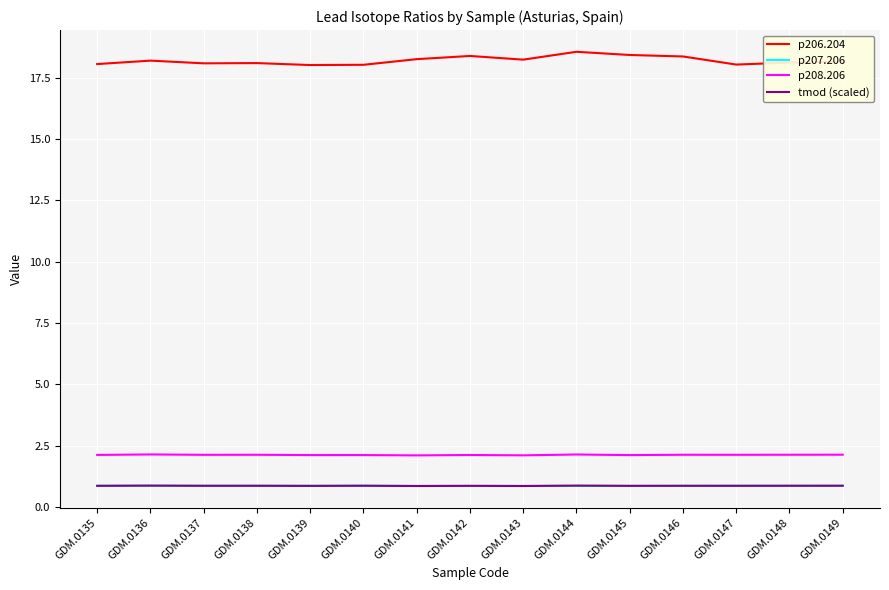

How many lines are shown in the chart?

4